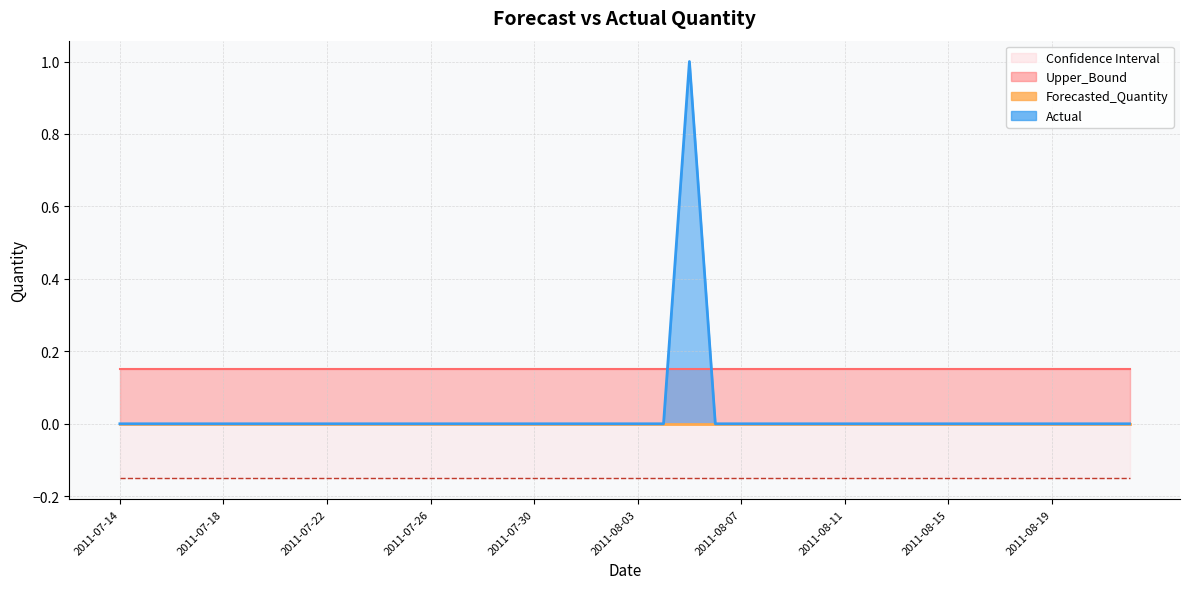

Where do Actual and Upper_Bound first cross each other?

2011-08-04 and 2011-08-05